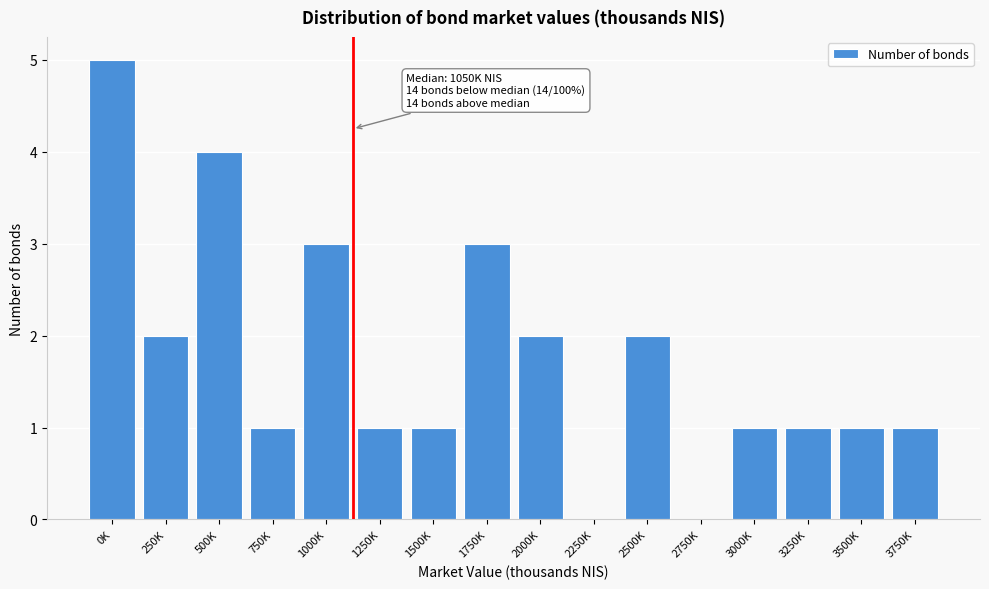

Reading left to right, what are all the values shown in this chart?

0K=5	250K=2	500K=4	750K=1	1000K=3	1250K=1	1500K=1	1750K=3	2000K=2	2250K=0	2500K=2	2750K=0	3000K=1	3250K=1	3500K=1	3750K=1